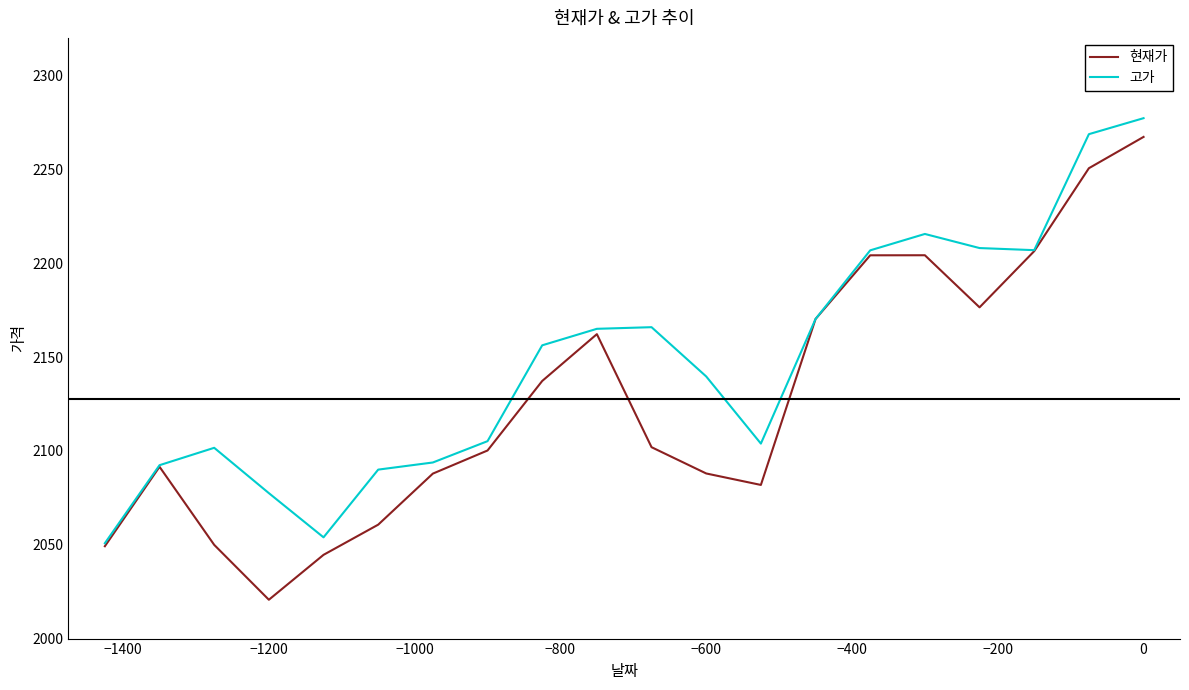

Does the chart display data point markers on the line(s)?

No